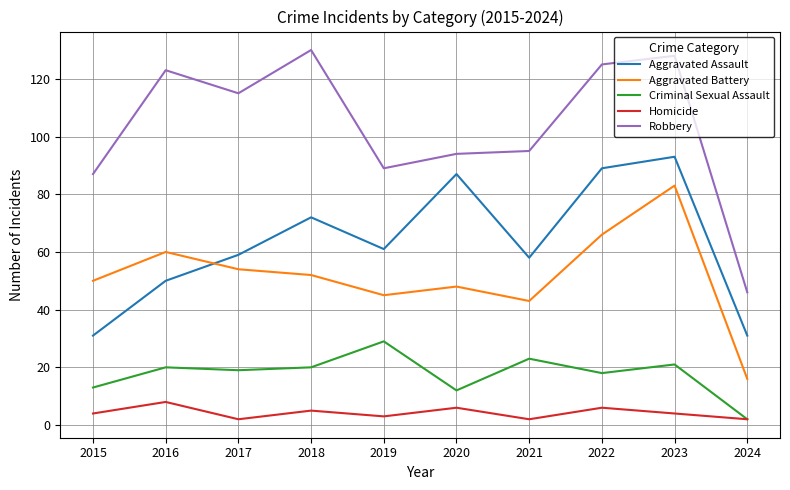

What is the maximum value for Robbery?

130